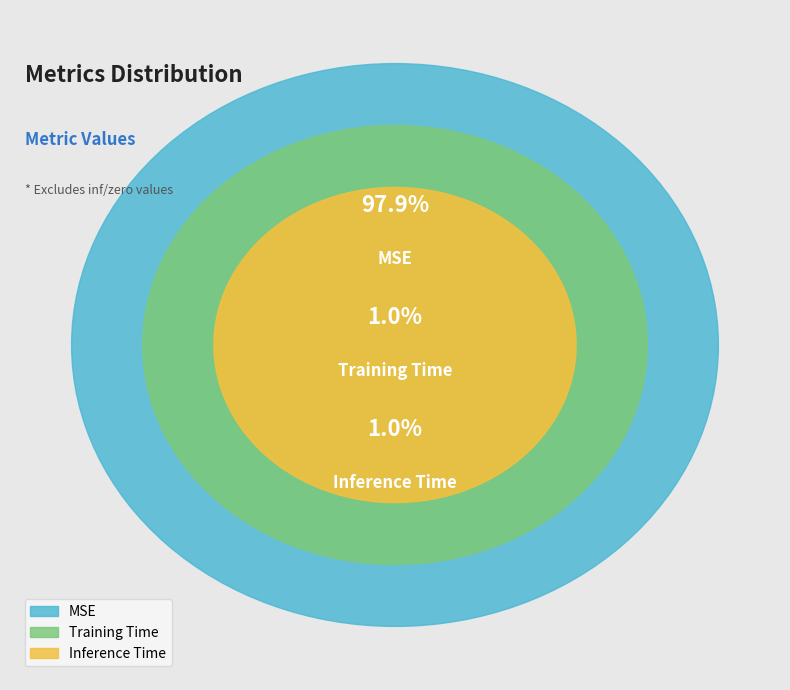

To the nearest percent, what percentage of the pie is Training Time?

1%